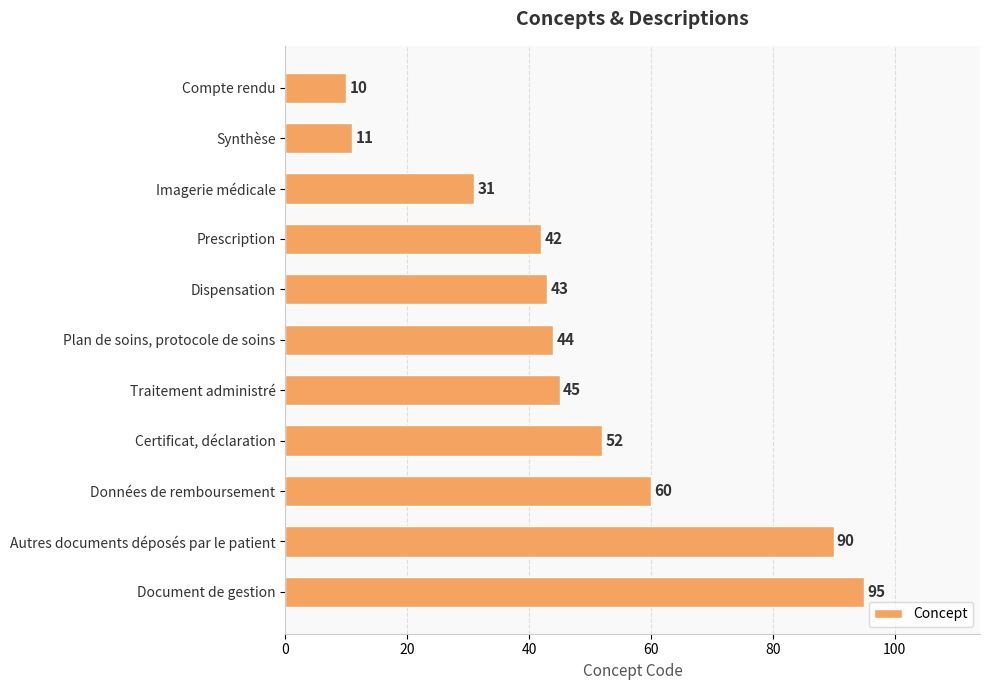

Count the number of data series in this chart.

1